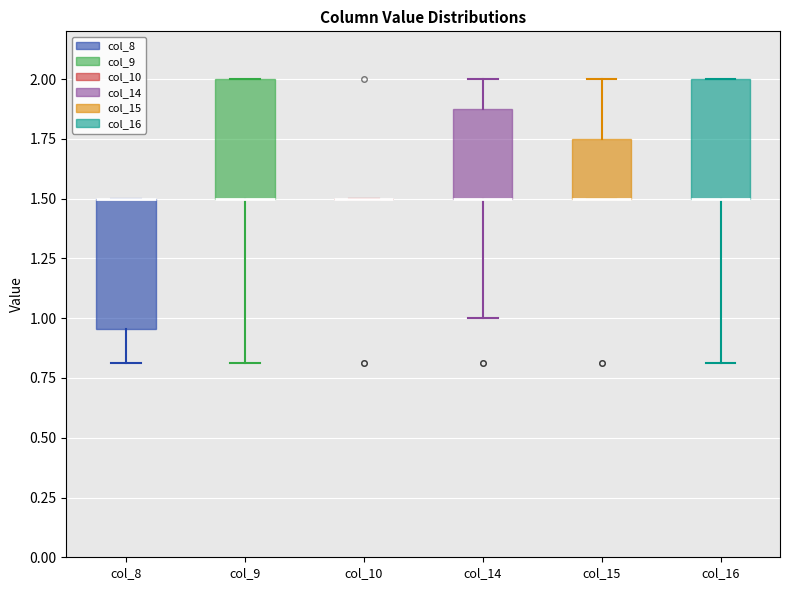

Reading left to right, read every box against the y-axis: the position of its median line, the range the box covers, and the ends of its whiskers. The values are not printed on the chart, so give them approximately, as read against the axis.

col_8: median 1.50 (drawn on the box's upper edge), box 0.95 to 1.50, whiskers 0.80 to 1.50
col_9: median 1.50 (drawn on the box's lower edge), box 1.50 to 2.00, whiskers 0.80 to 2.00
col_10: box collapsed to a line at 1.50, whiskers 1.50 to 1.50
col_14: median 1.50 (drawn on the box's lower edge), box 1.50 to 1.90, whiskers 1.00 to 2.00
col_15: median 1.50 (drawn on the box's lower edge), box 1.50 to 1.75, whiskers 1.50 to 2.00
col_16: median 1.50 (drawn on the box's lower edge), box 1.50 to 2.00, whiskers 0.80 to 2.00